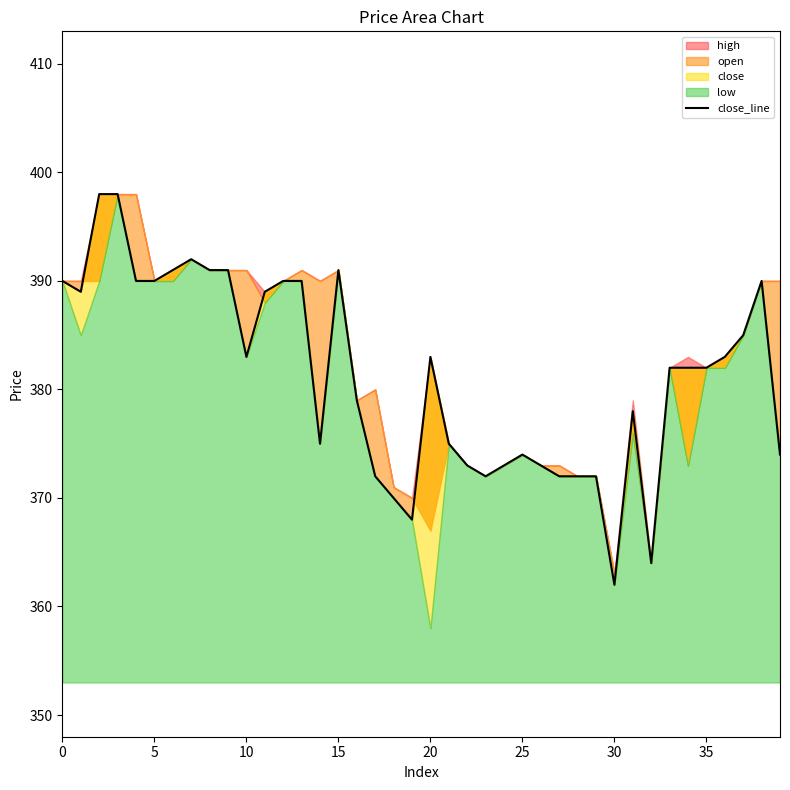

True or false: there are more than 2 points higher than both neighbors.

True